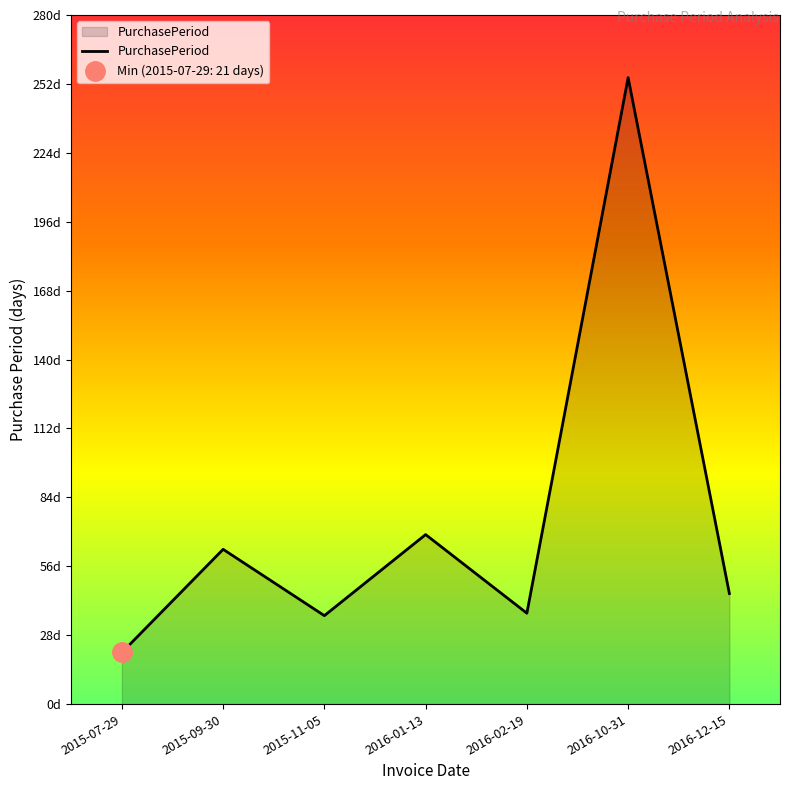

List the labels in order of value, largest first.

2016-10-31, 2016-01-13, 2015-09-30, 2016-12-15, 2016-02-19, 2015-11-05, 2015-07-29